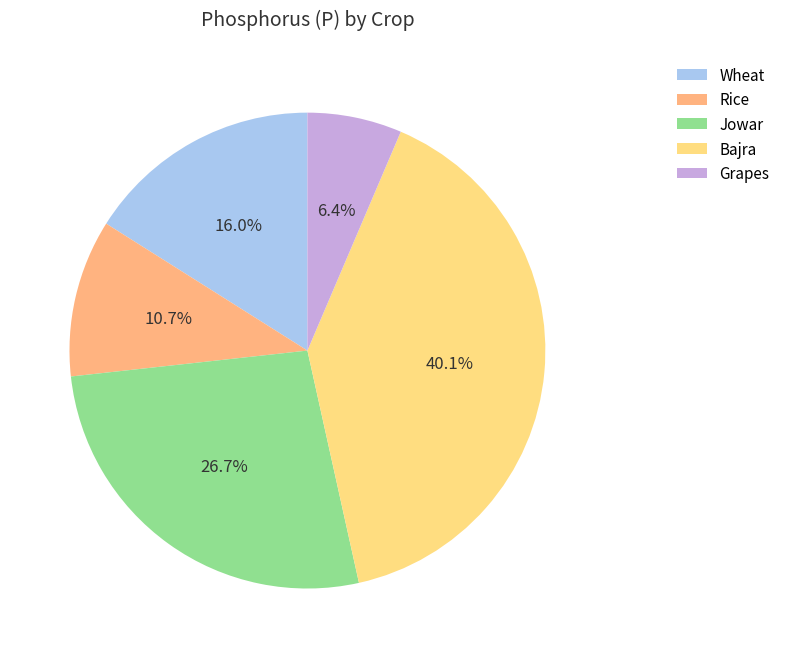

Is there any slice that represents more than half of the pie?

No